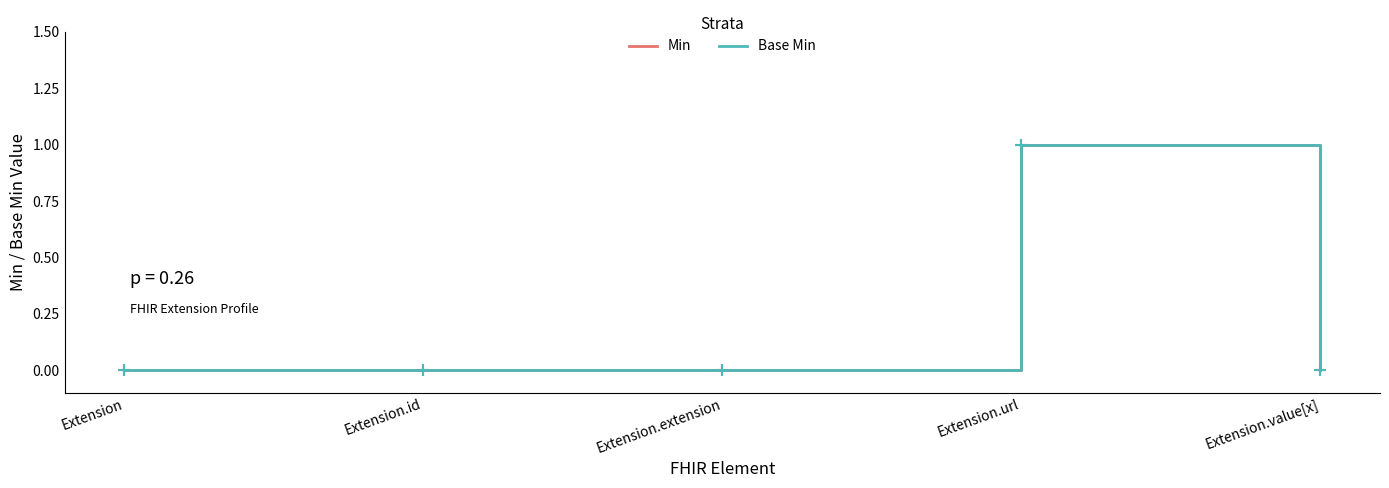

Reading left to right, transcribe all the data shown in this chart.

Min: 0	0	0	1	0
Base Min: 0	0	0	1	0